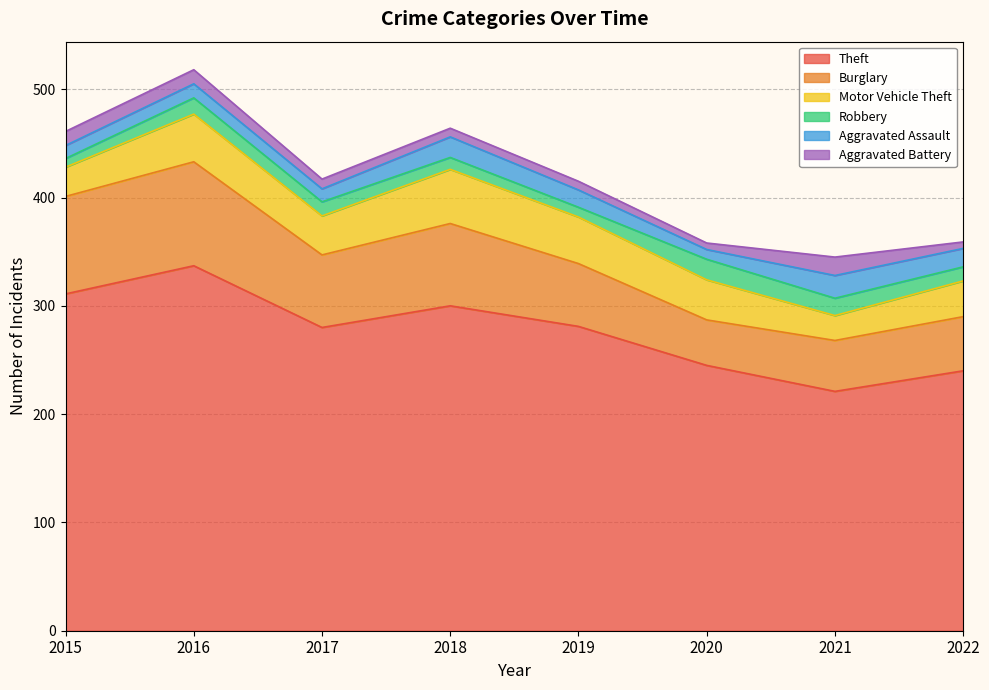

How many values in the Burglary series exceed 67?

3